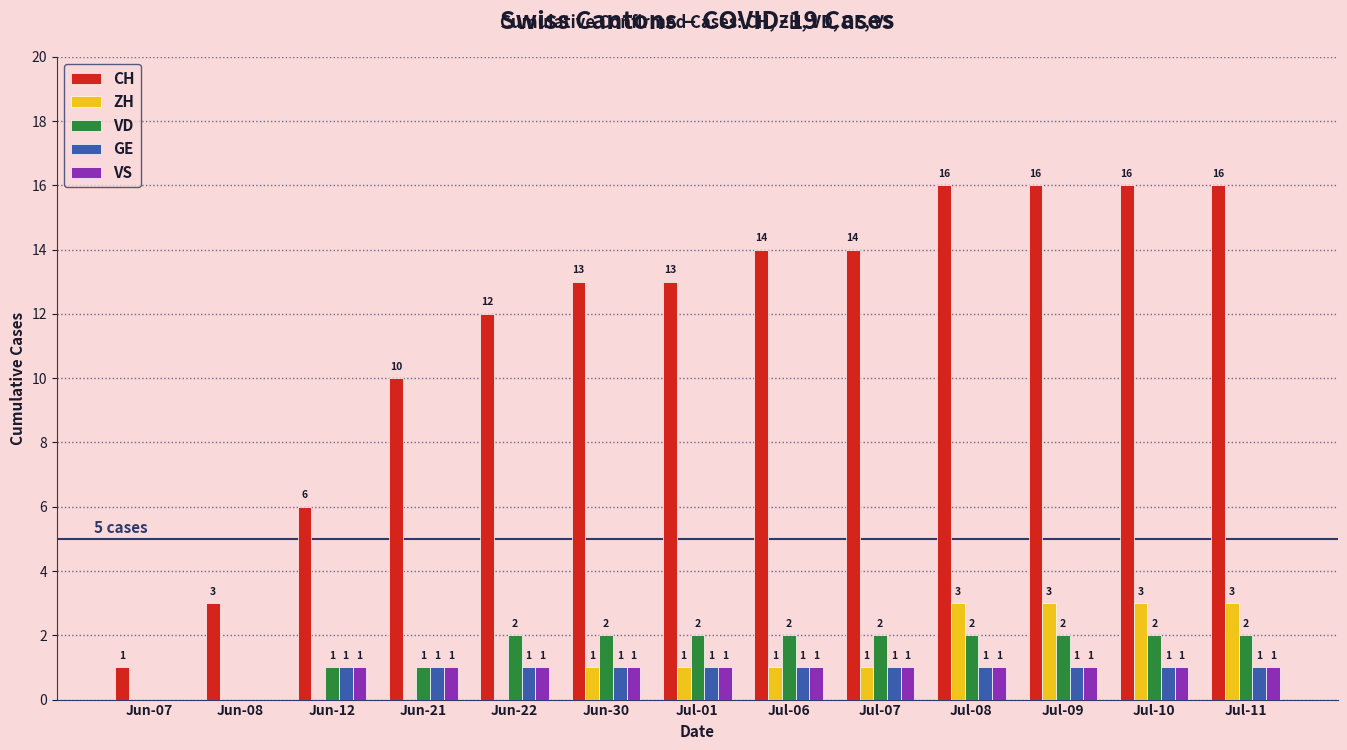

Which series changed the most between Jun-07 and Jul-01?

CH